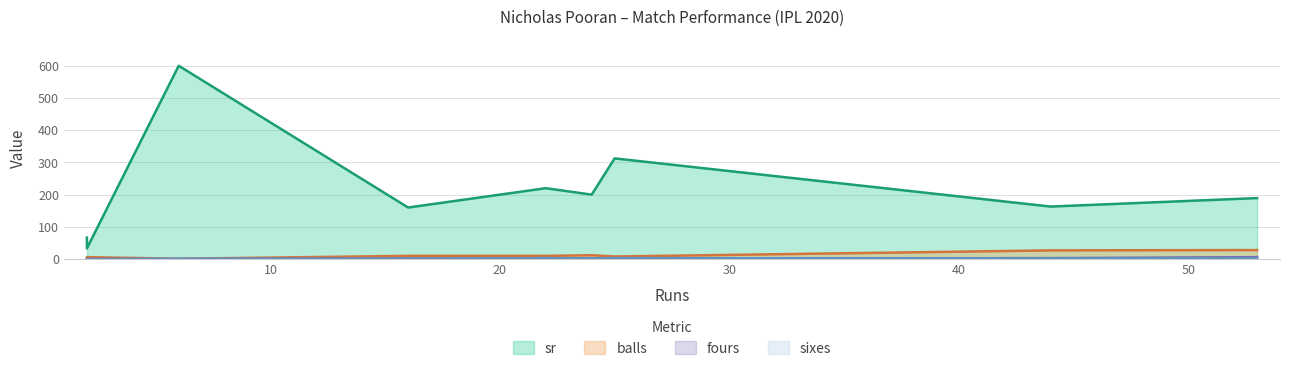

What is the total value across all series at 44?

195.0